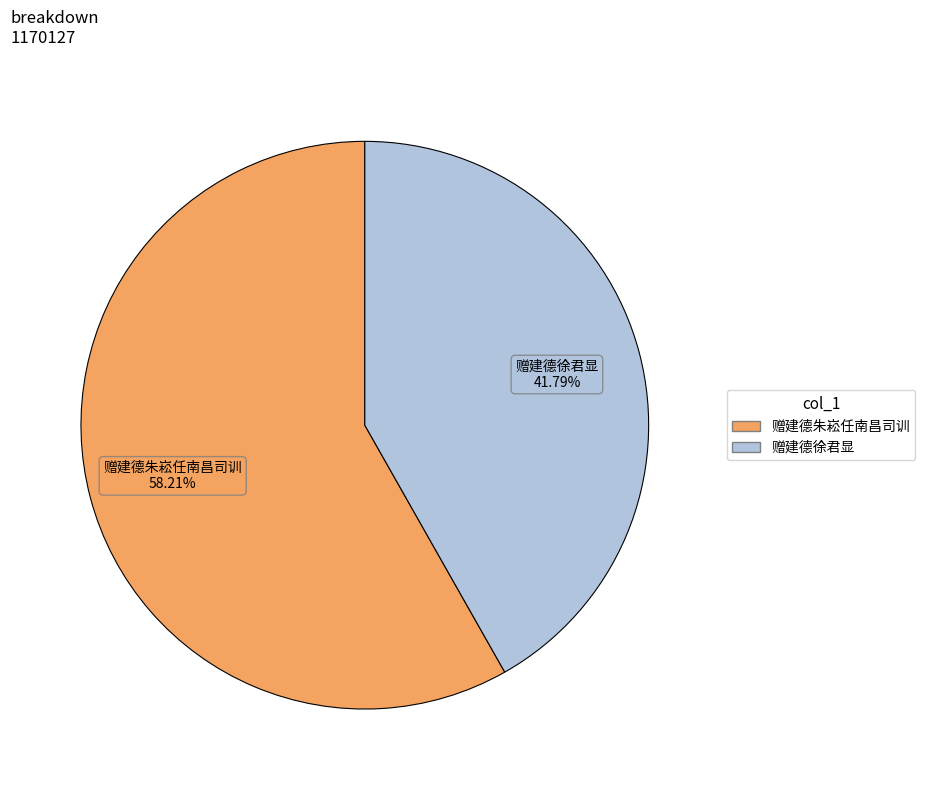

Is 赠建德徐君显 the majority of the pie?

No